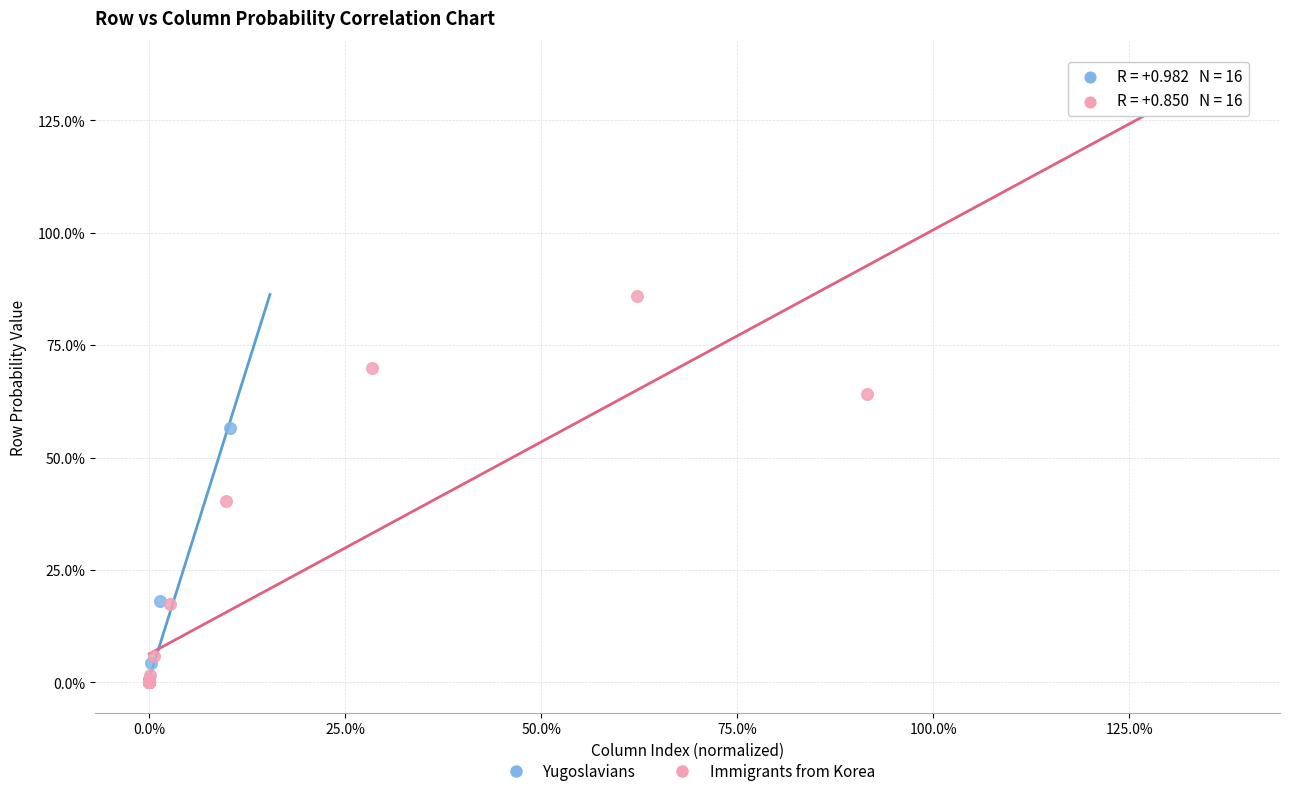

Which series reaches the maximum Y coordinate?

Immigrants from Korea